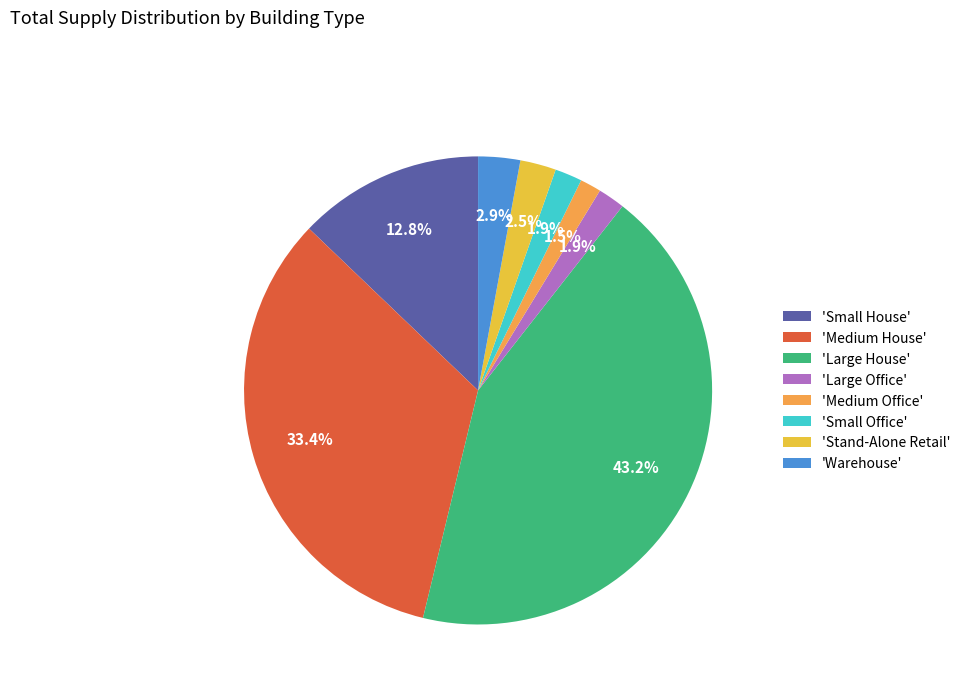

How many segments does this pie chart have?

8